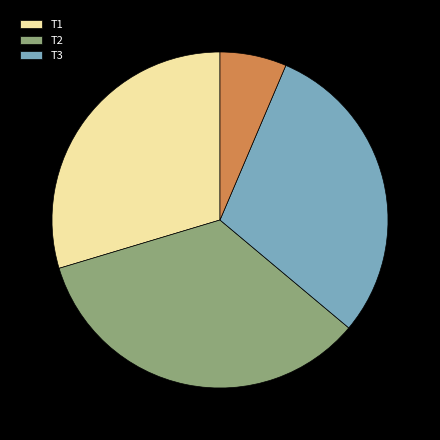

Is there a majority slice in this chart?

No